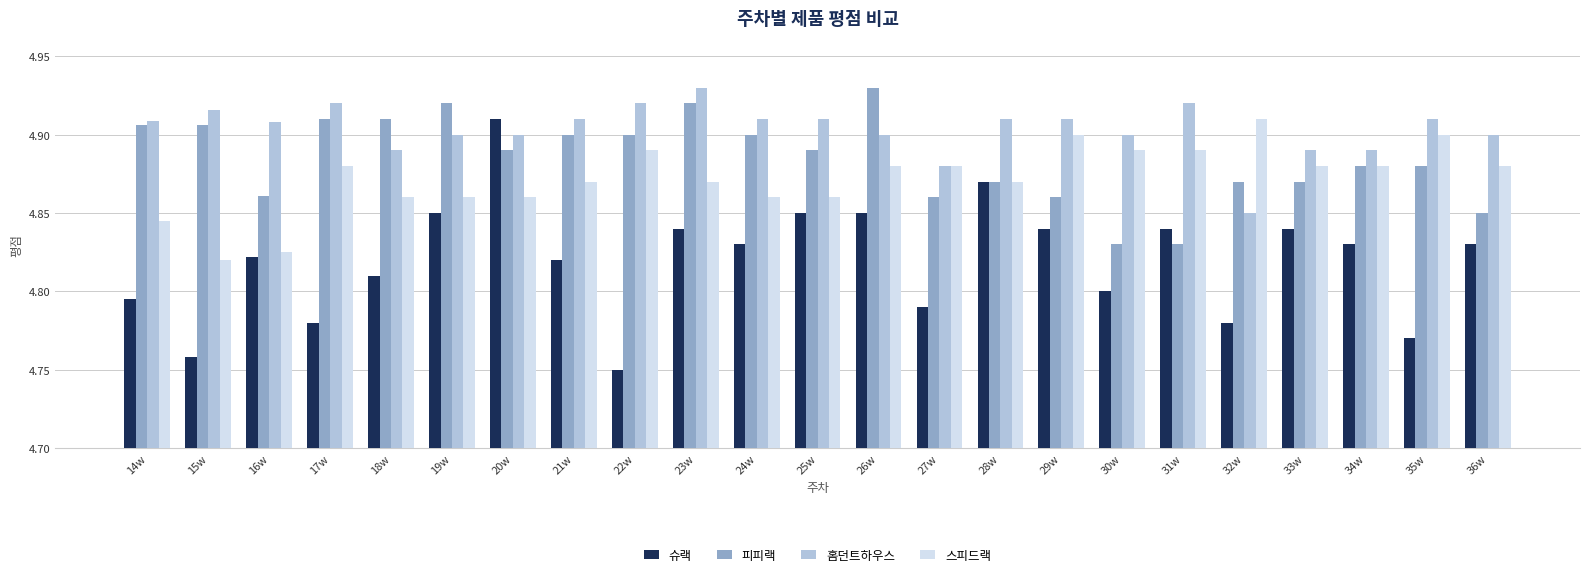

At how many categories does at least one series exceed 4?

23